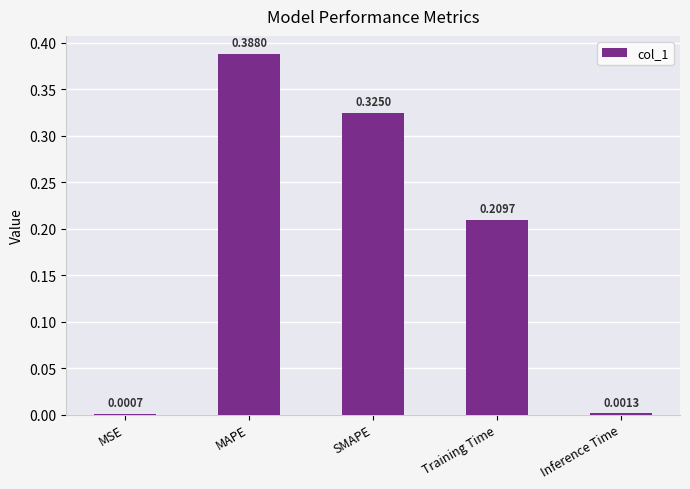

Where is the data nearest to the value 0?

MSE